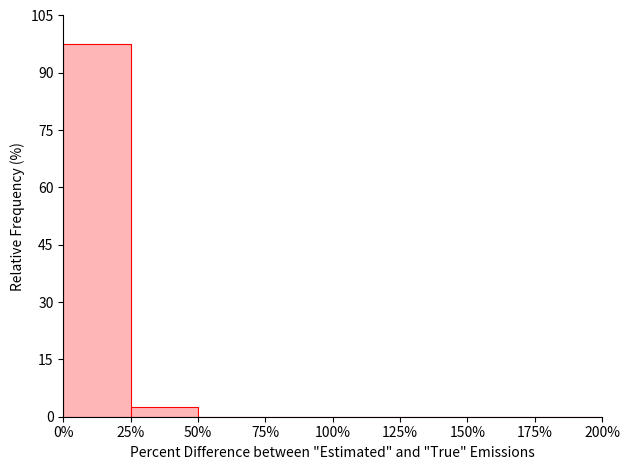

Reading left to right, transcribe all the data shown in this chart.

0%=97.4	25%=2.6	50%=0.0	75%=0.0	100%=0.0	125%=0.0	150%=0.0	175%=0.0